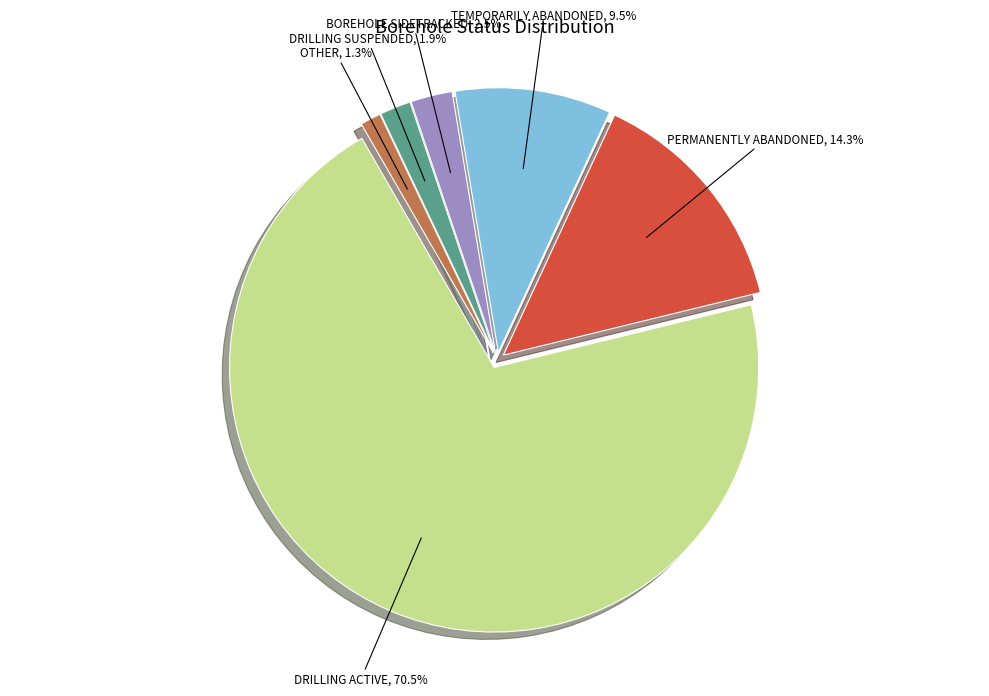

Rank the categories by value from lowest to highest.

OTHER, DRILLING SUSPENDED, BOREHOLE SIDETRACKED, TEMPORARILY ABANDONED, PERMANENTLY ABANDONED, DRILLING ACTIVE